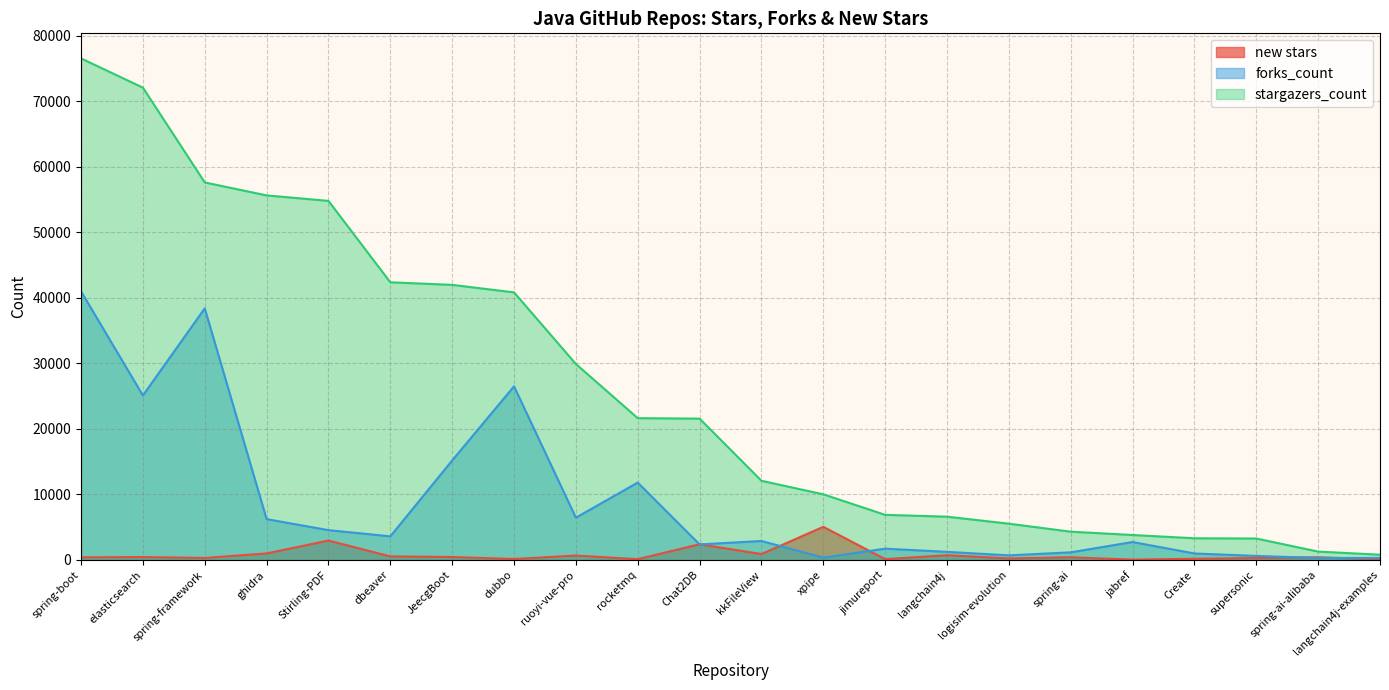

Which category has the highest value across all series?

spring-boot